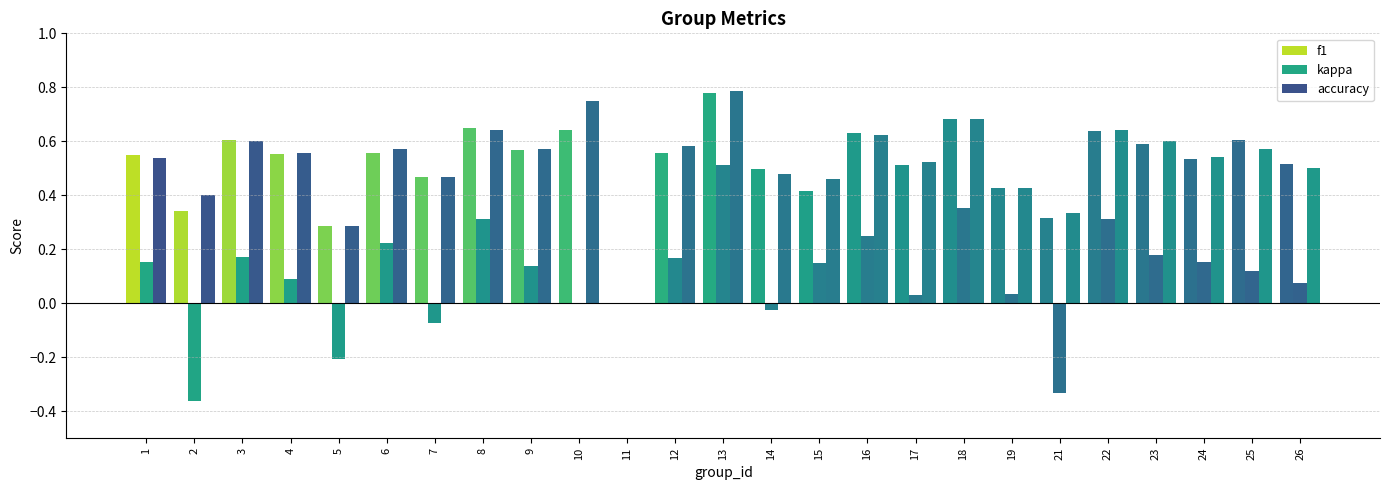

How many positive values does the accuracy series have?

24